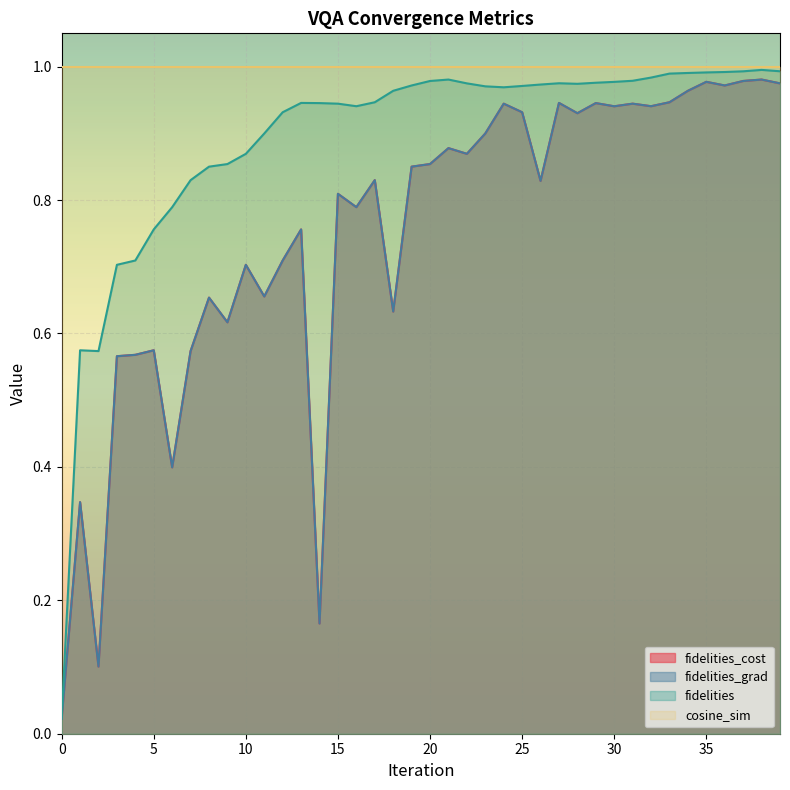

At which category does fidelities reach its first local peak?

1